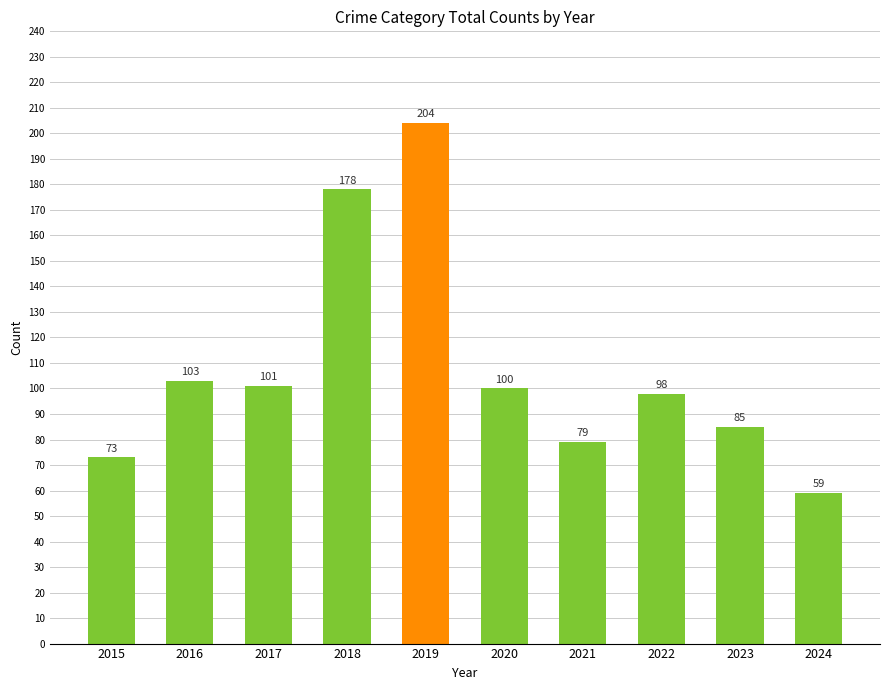

Where is the data nearest to the value 131?

2016